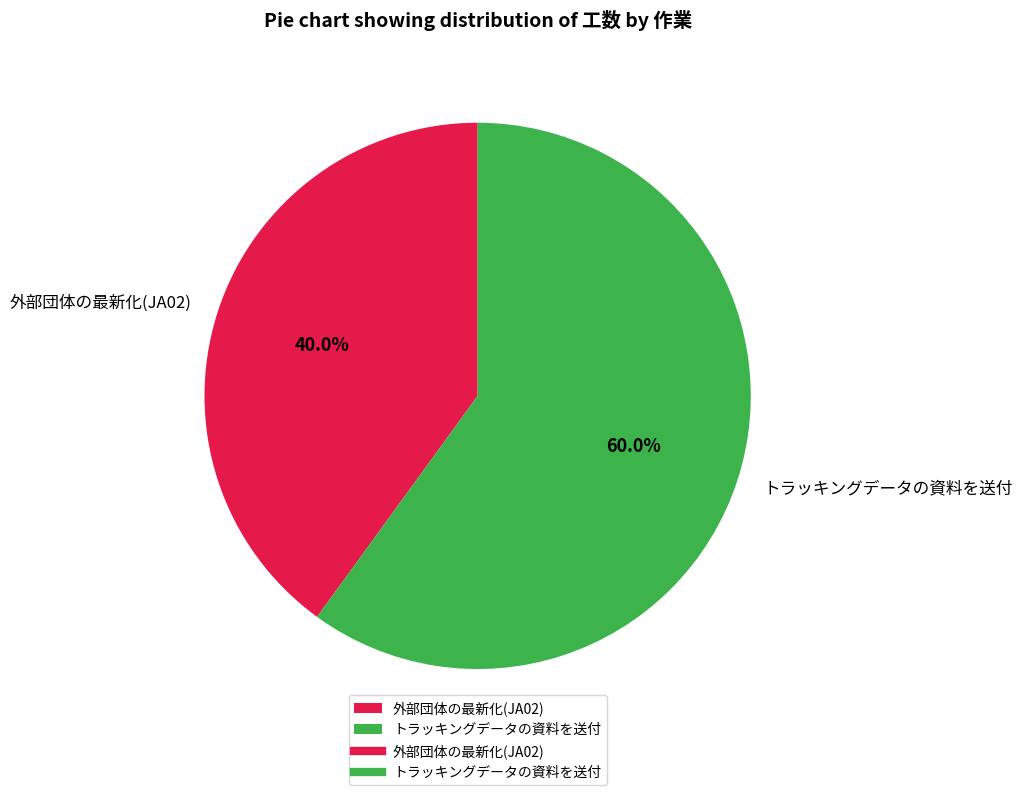

The 外部団体の最新化(JA02) slice represents 40% of the pie. True or false?

True